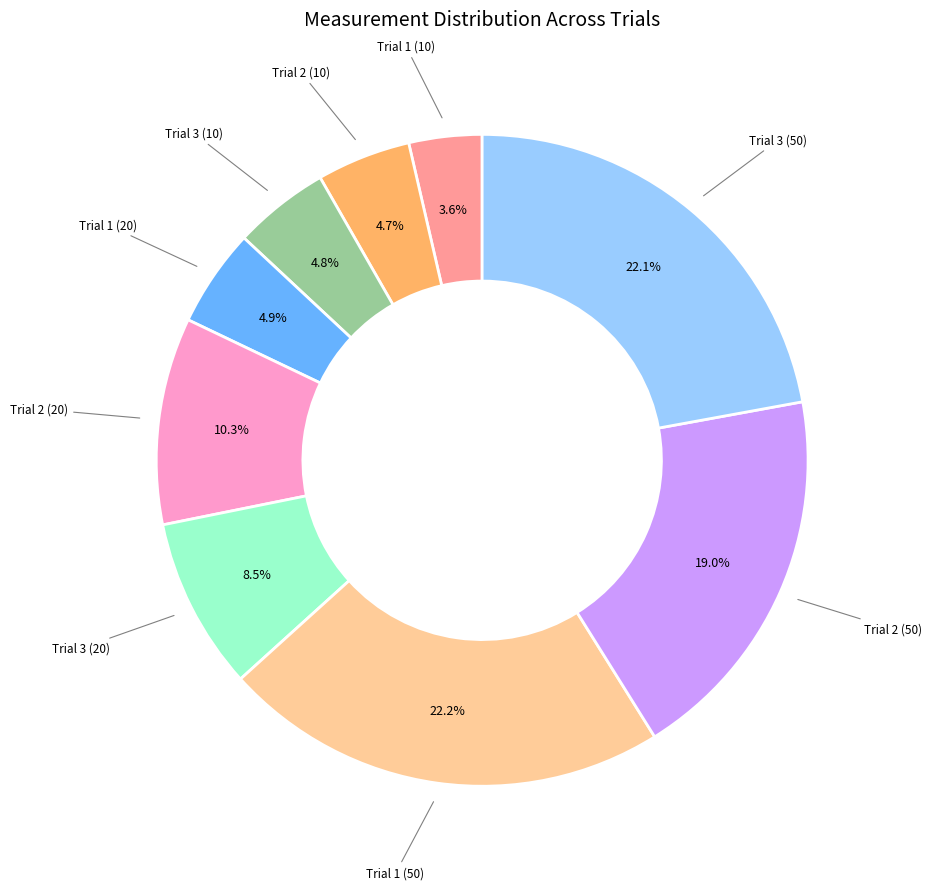

Is there any slice that represents more than half of the pie?

No